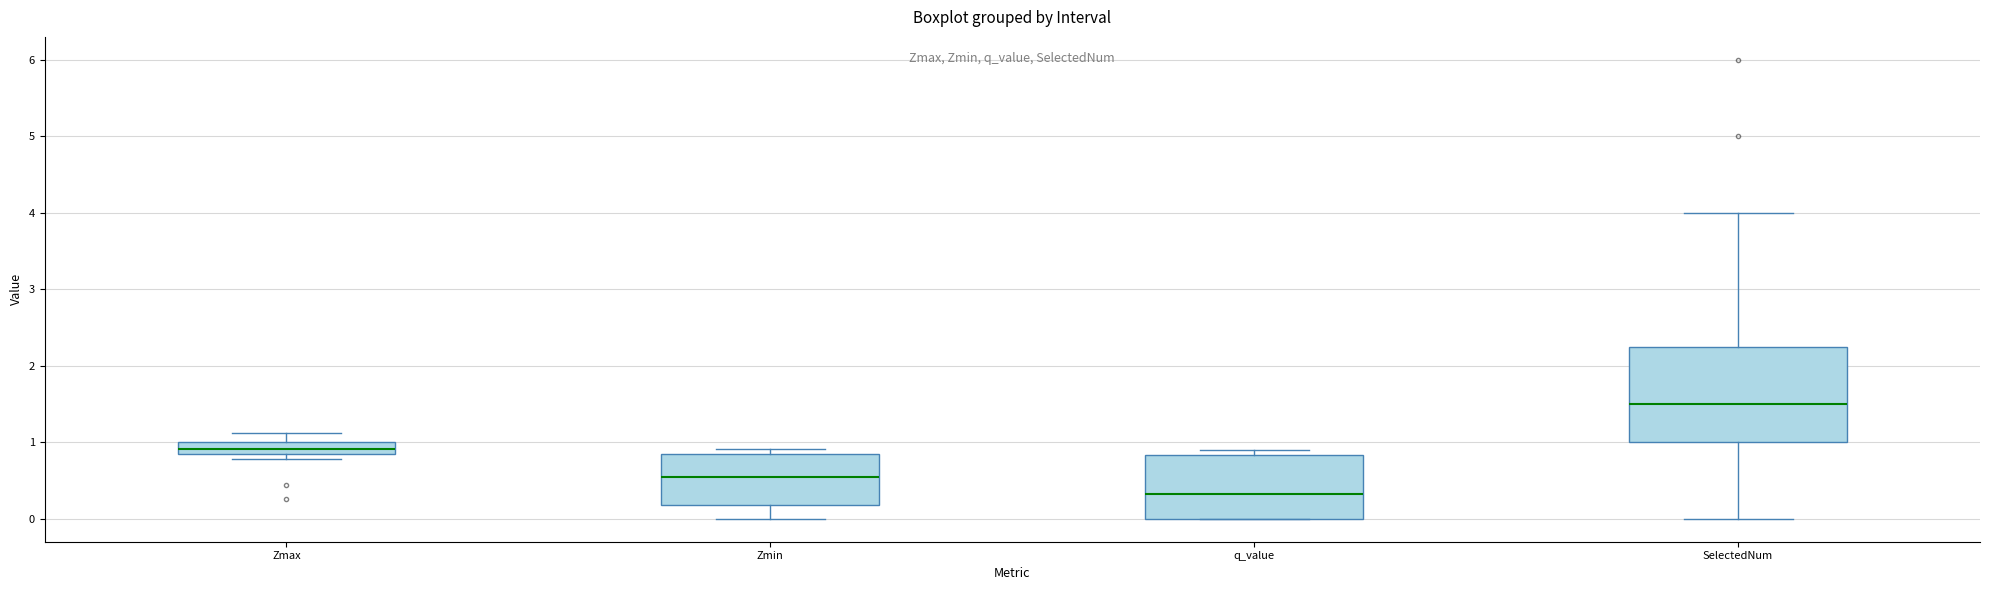

Where is the lower edge of the box for Zmin on the y-axis? The values are not printed on the chart, so give them approximately, as read against the axis.

0.2